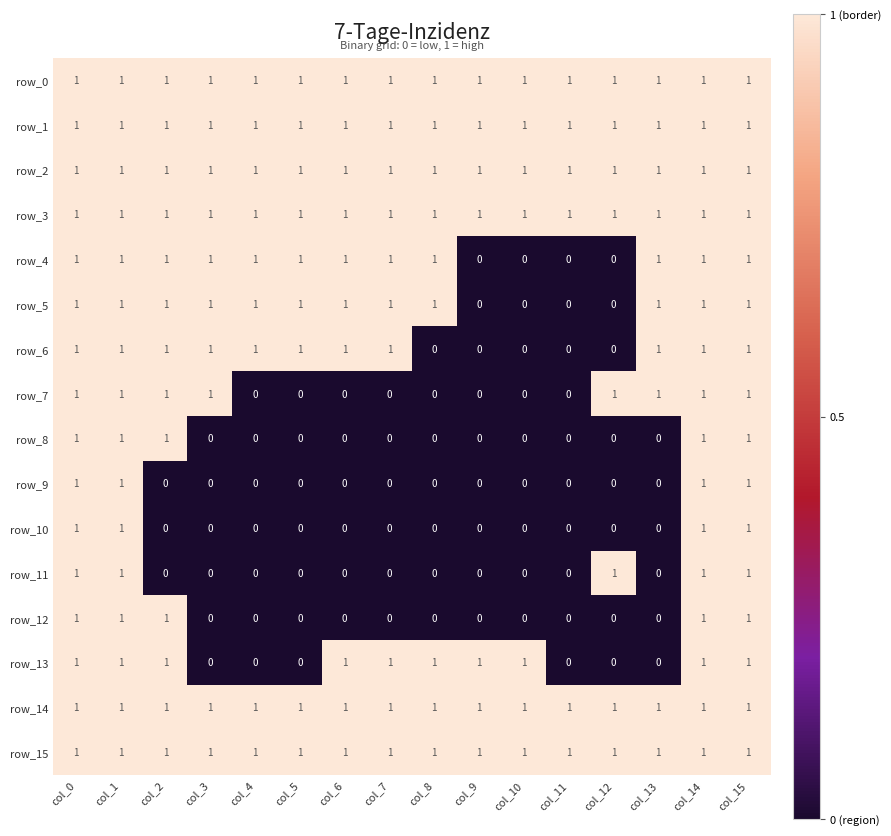

Read the row_15 value at col_7.

1